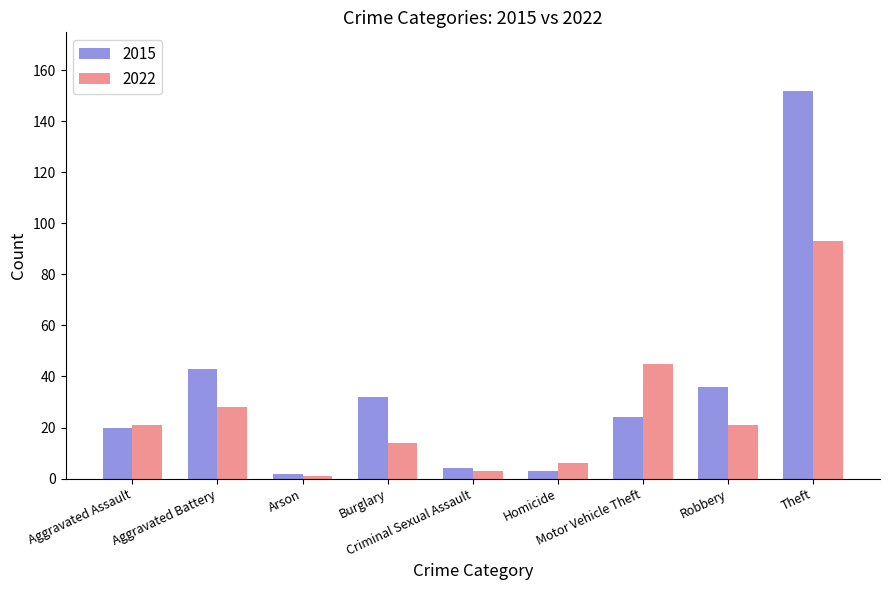

At how many categories does at least one series exceed 60?

1